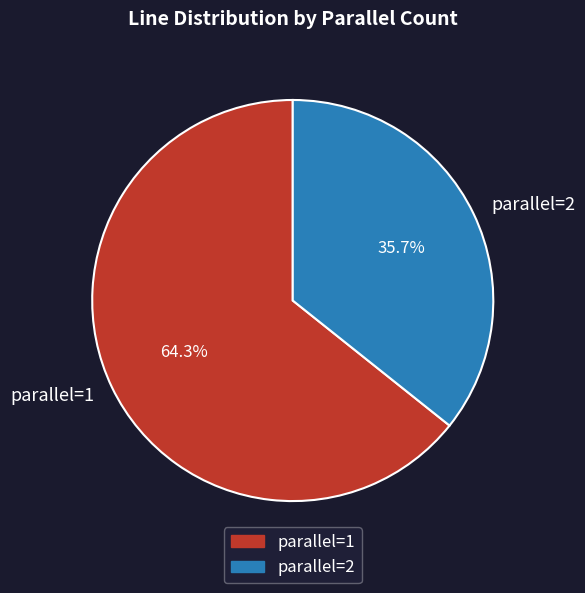

Is there any slice that represents more than half of the pie?

Yes